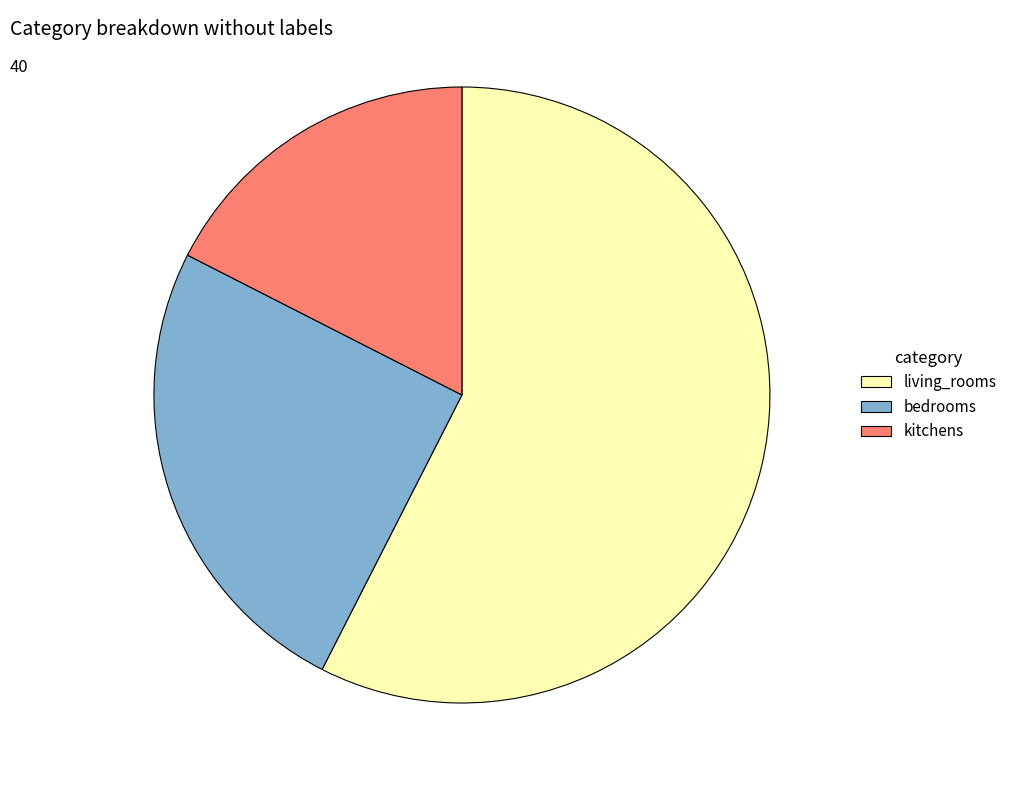

The kitchens slice represents 27% of the pie. True or false?

False